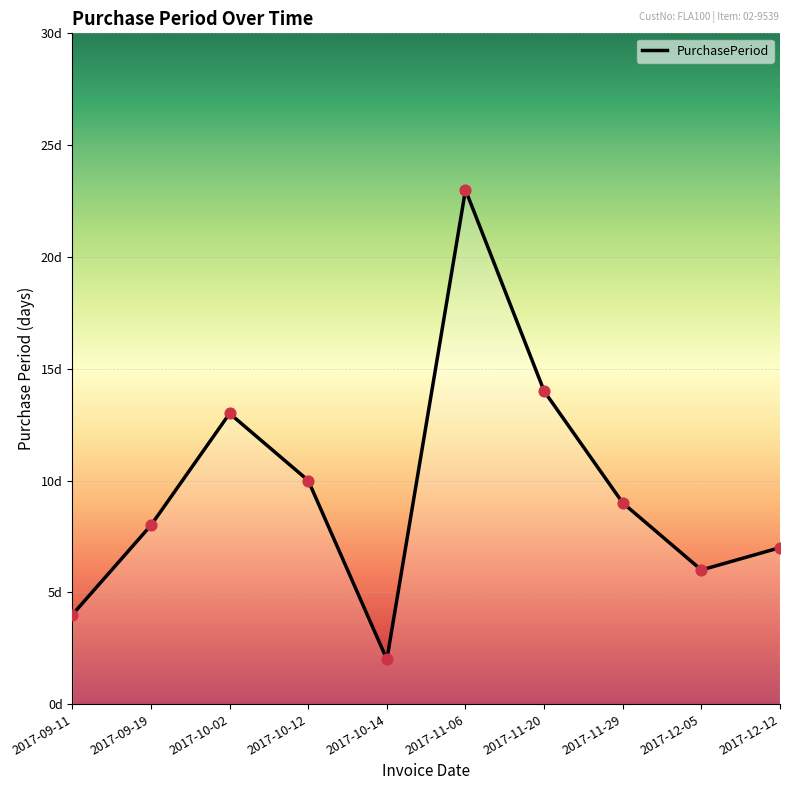

Between 2017-10-14 and 2017-10-12, which is larger?

2017-10-12